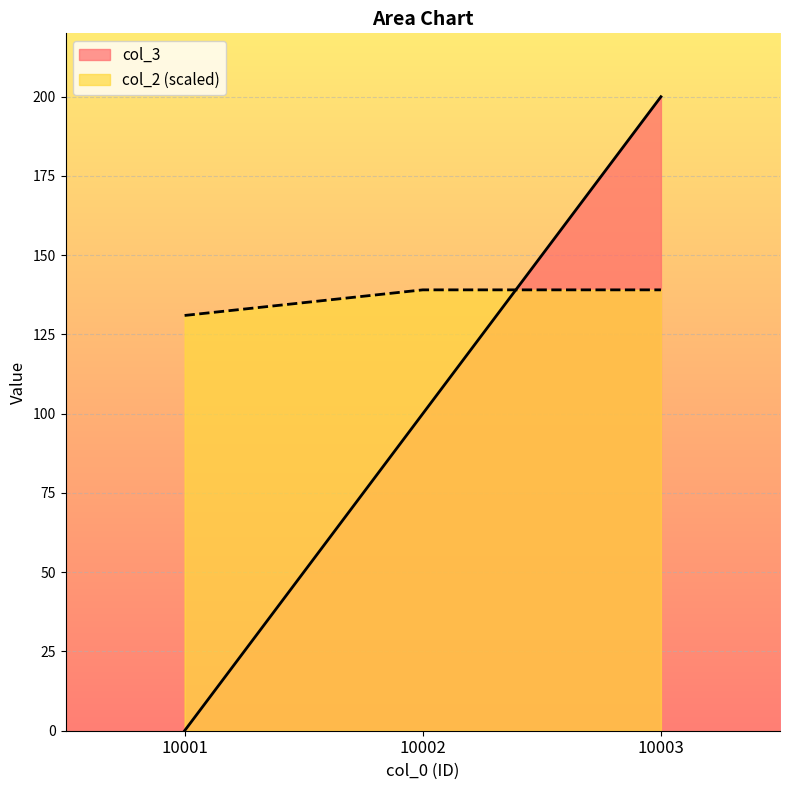

At which label does col_2 reach its peak?

10002